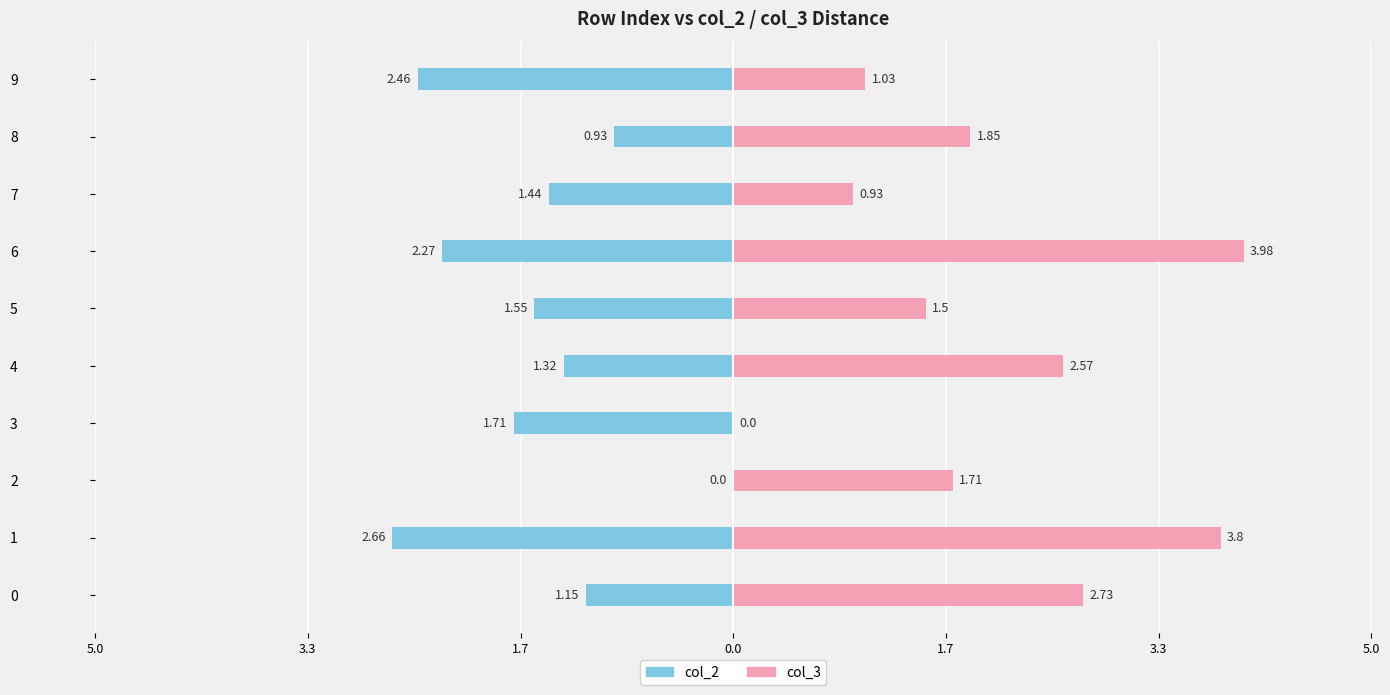

How many bars are there in each group?

2